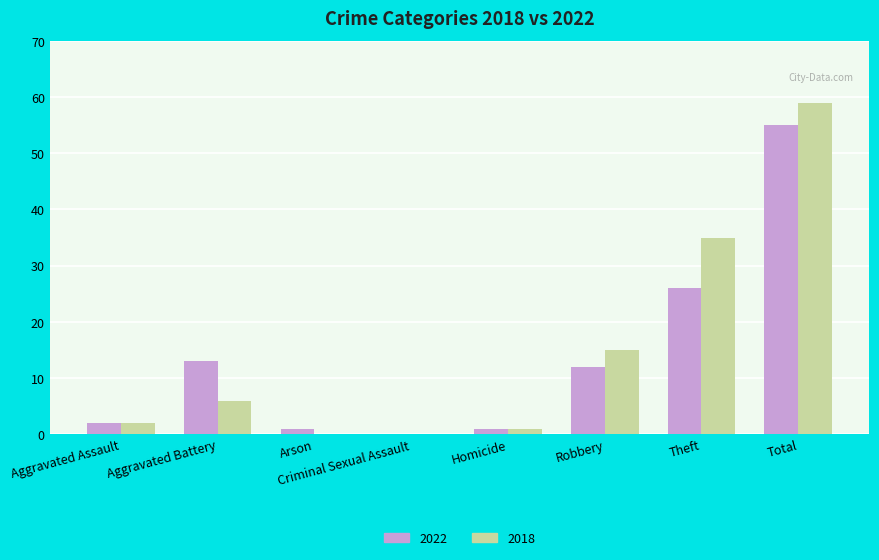

At which label is 2018 closest to 29?

Theft